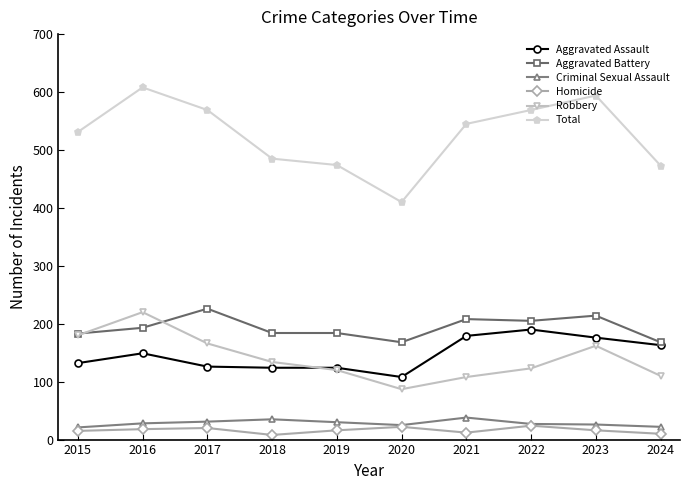

Is it true that Criminal Sexual Assault equals 30 at 2019?

True